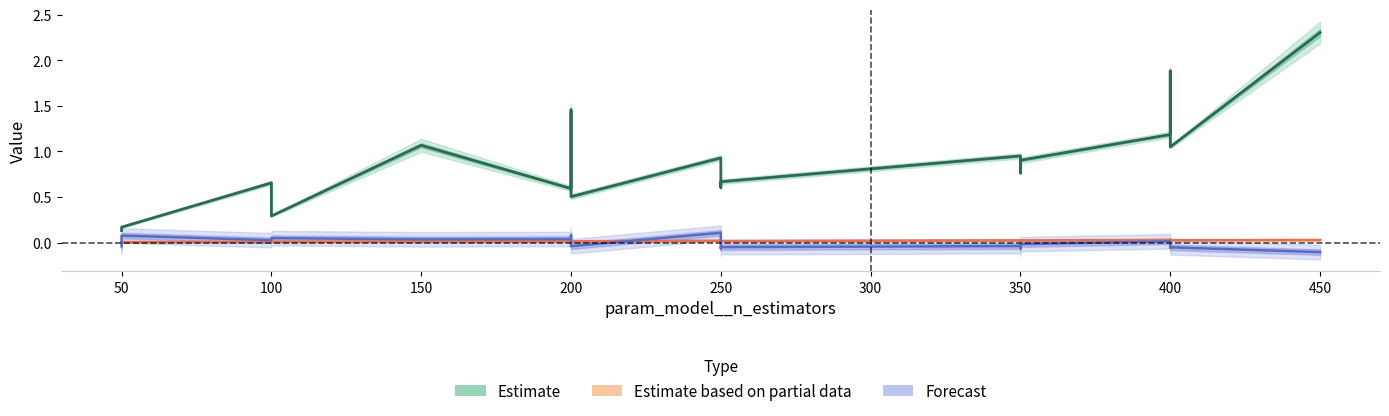

What are all the series names shown in the legend?

Estimate, Estimate based on partial data, Forecast